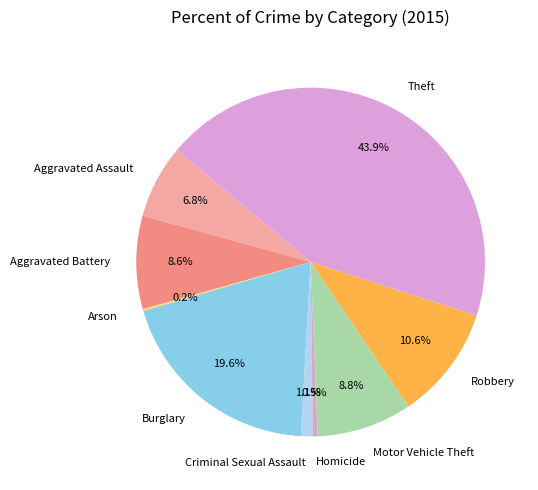

Is it true that Burglary is 20% of the pie?

True